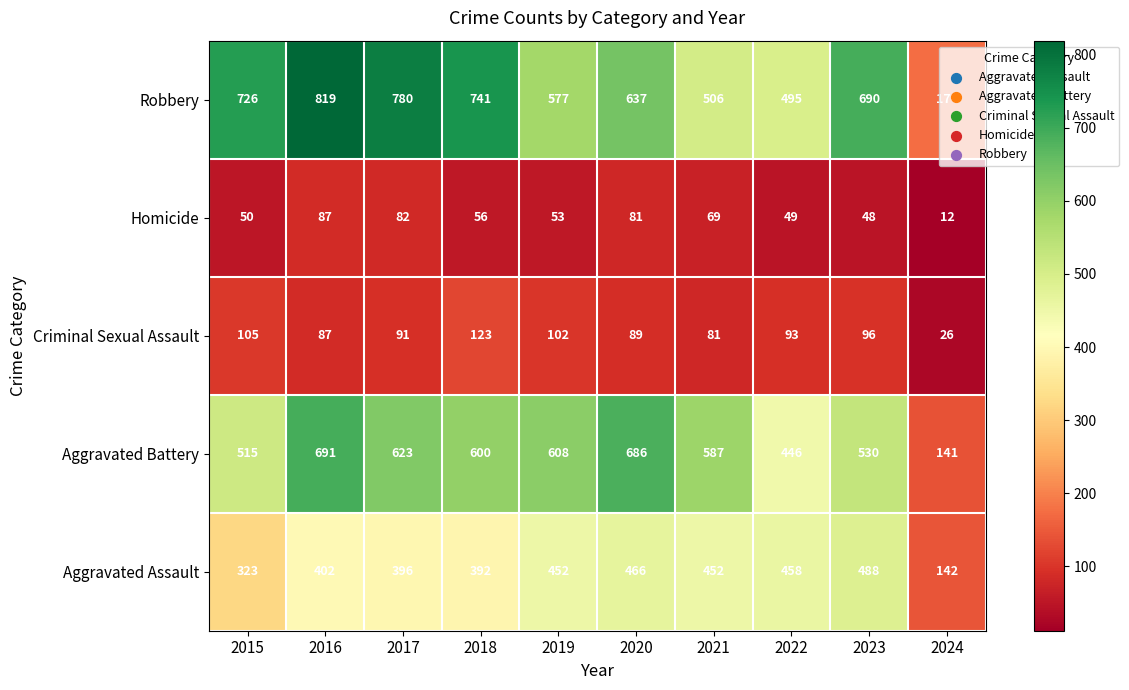

Rank the series by their maximum value, from highest to lowest.

Robbery, Aggravated Battery, Aggravated Assault, Criminal Sexual Assault, Homicide